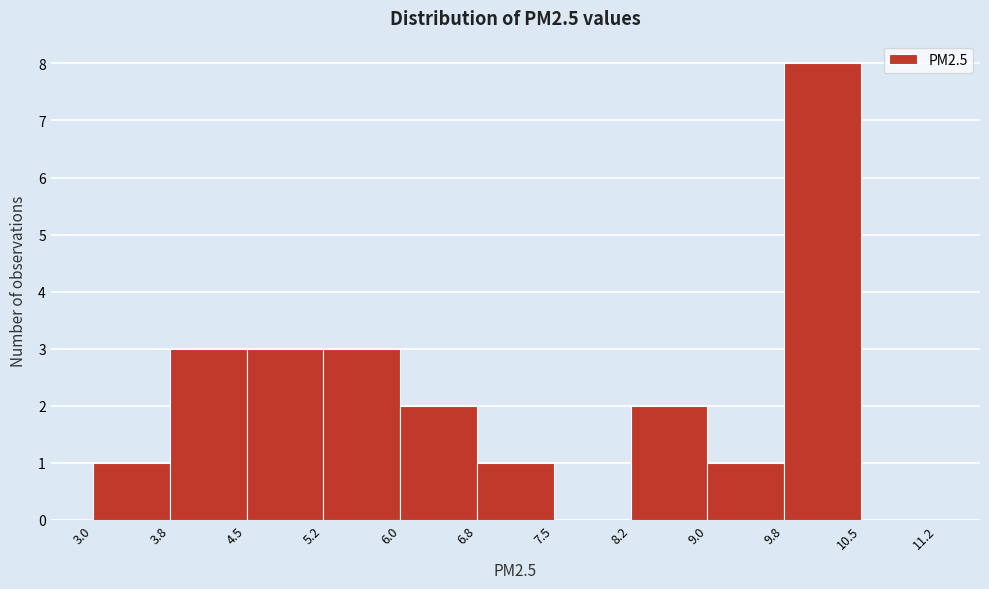

How tall is the bar that spans 9.0 to 9.8 on the x-axis? The values are not printed on the chart, so give them approximately, as read against the axis.

1